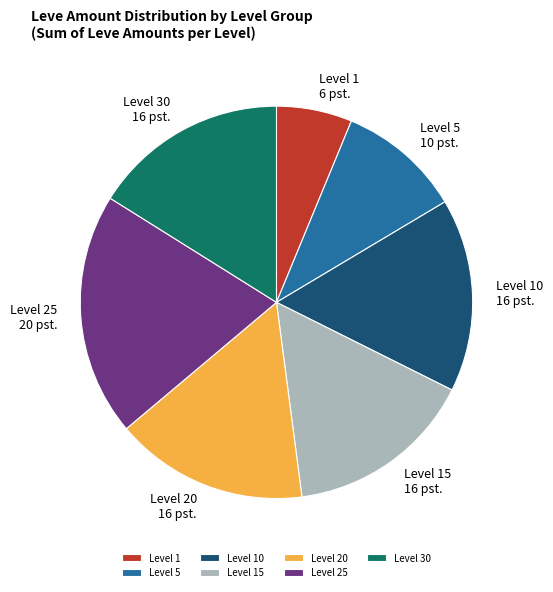

True or false: Level 1 accounts for 1% of the total.

False